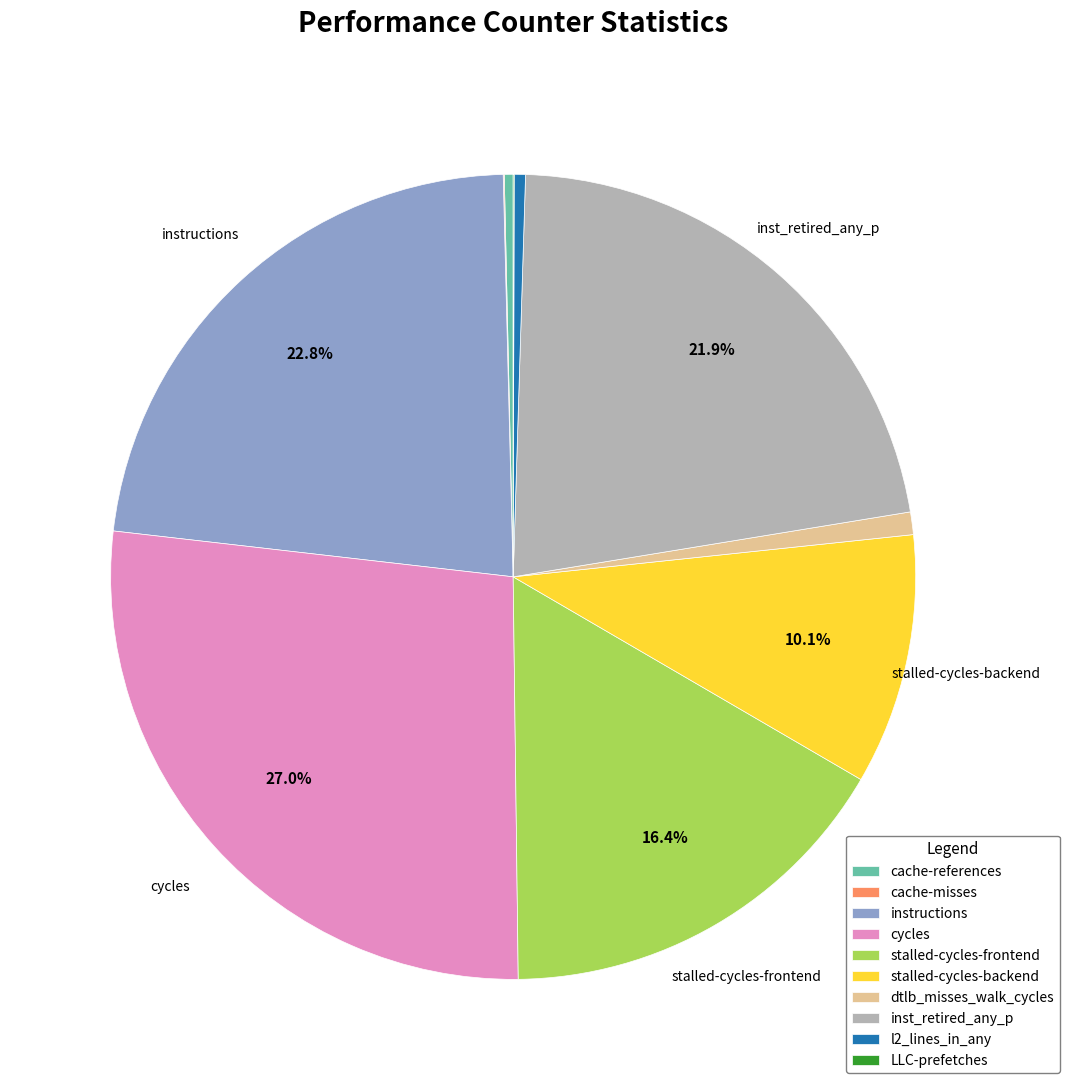

Approximately how many times larger is the value at stalled-cycles-frontend compared to cache-references?

46.4